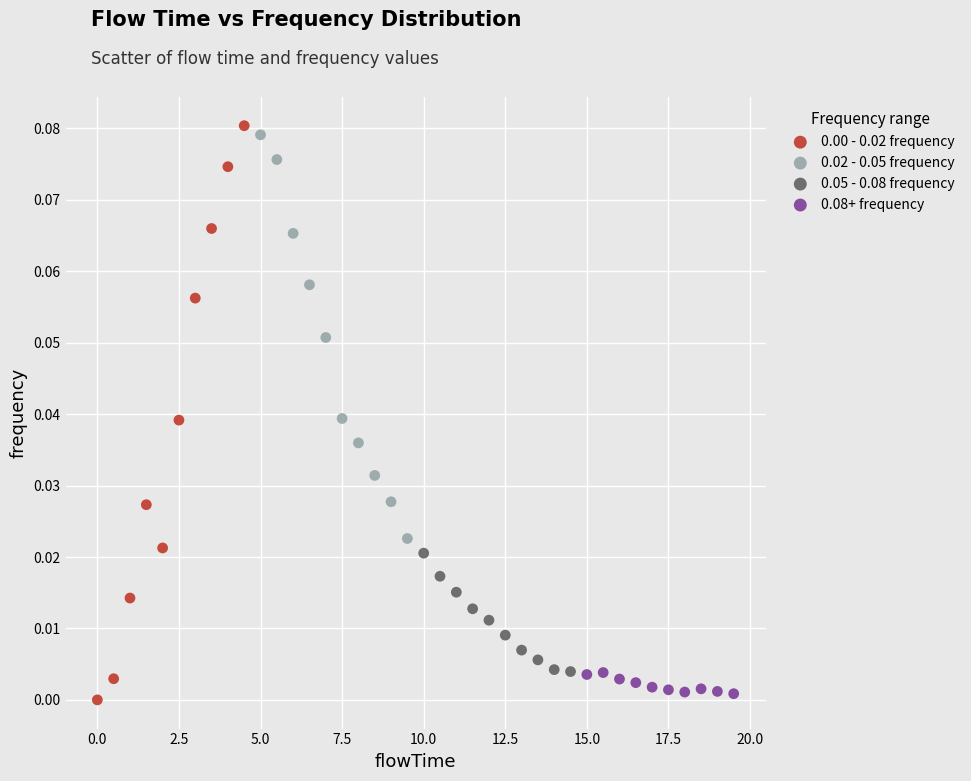

What are all the series names shown in the legend?

0.00 - 0.02 frequency, 0.02 - 0.05 frequency, 0.05 - 0.08 frequency, 0.08+ frequency